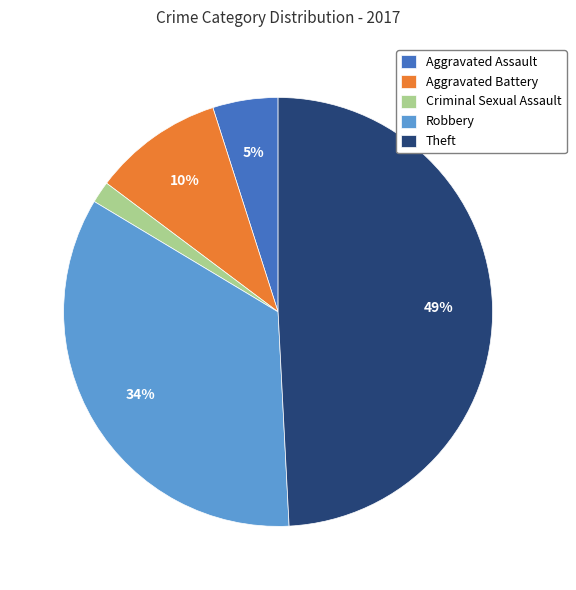

Which category has the smallest portion of the pie?

Criminal Sexual Assault